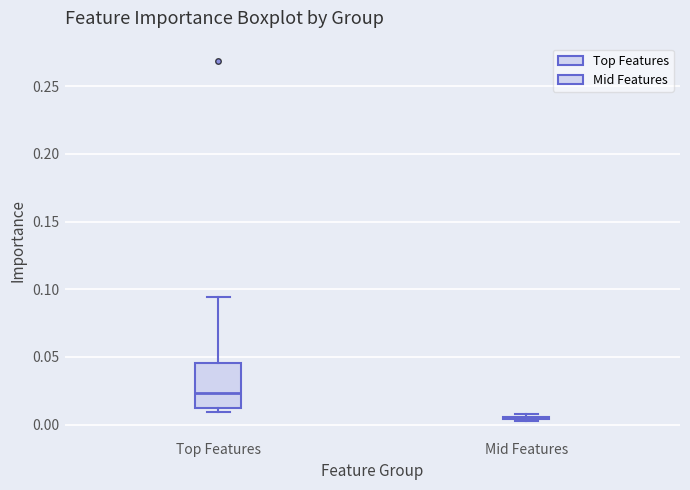

Comparing the boxes themselves (not the whiskers), which one is the tallest?

Top Features